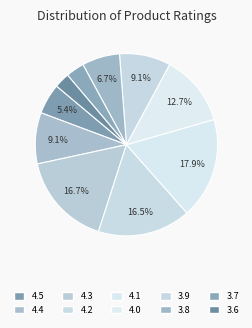

What percentage is the 3.6 slice, to the nearest percent?

3%